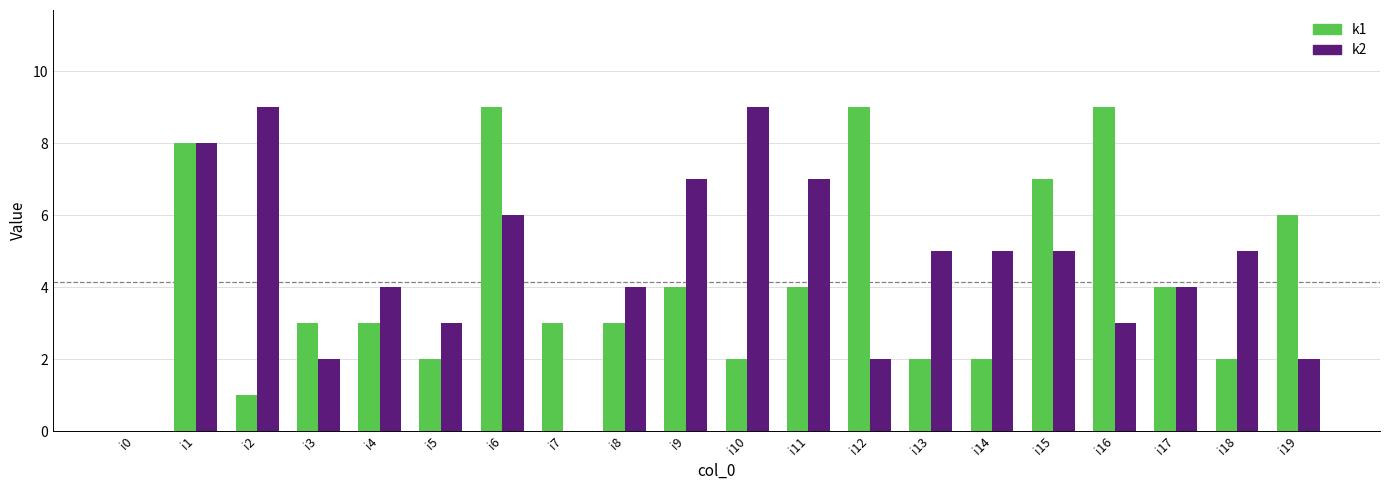

Read the k2 value at i4.

4